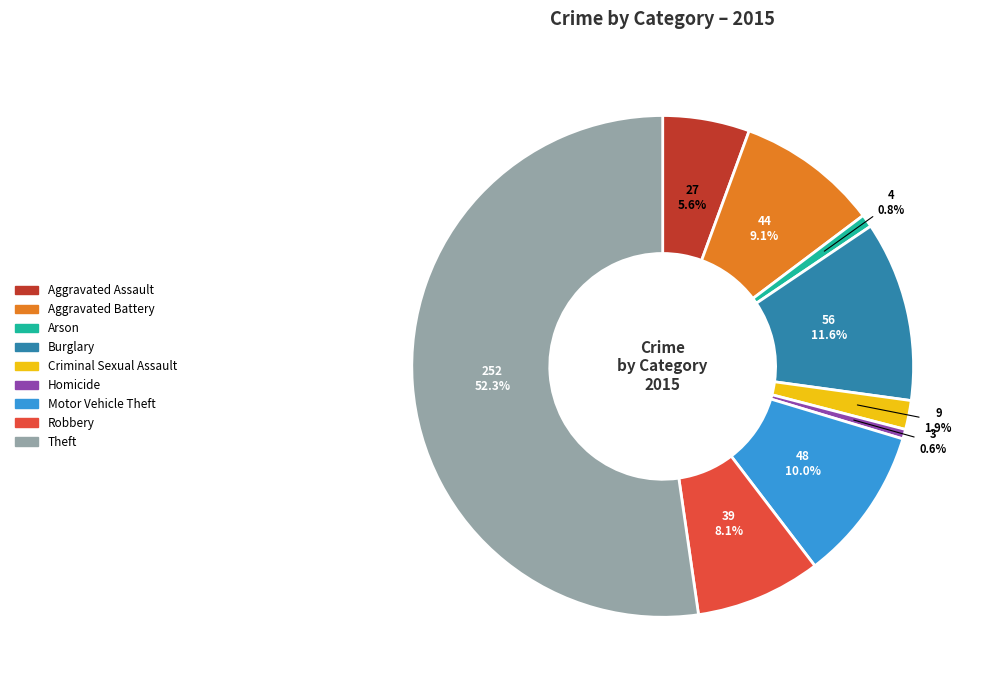

Is it true that Robbery is 22% of the pie?

False